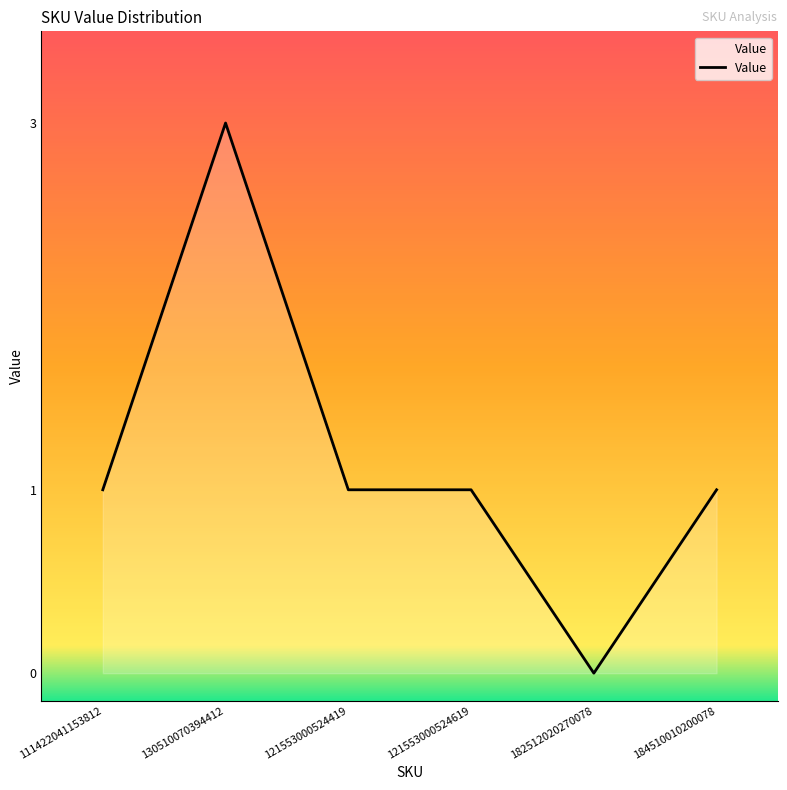

What position from the left is 111422041153812?

1